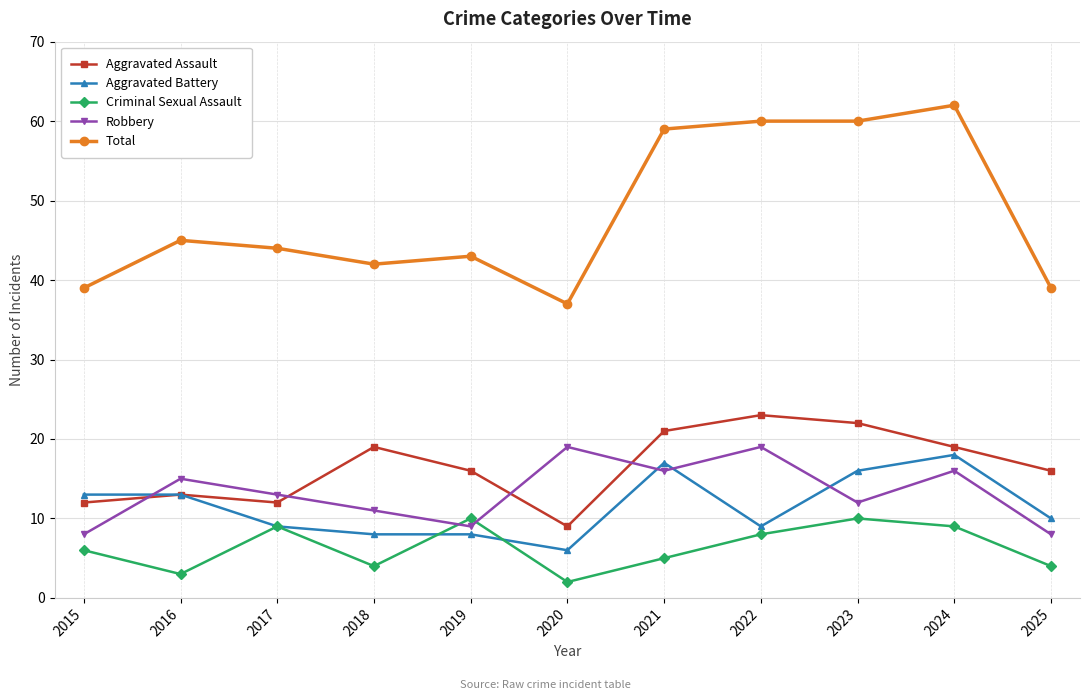

Is it true that Aggravated Battery equals 11 at 2019?

False